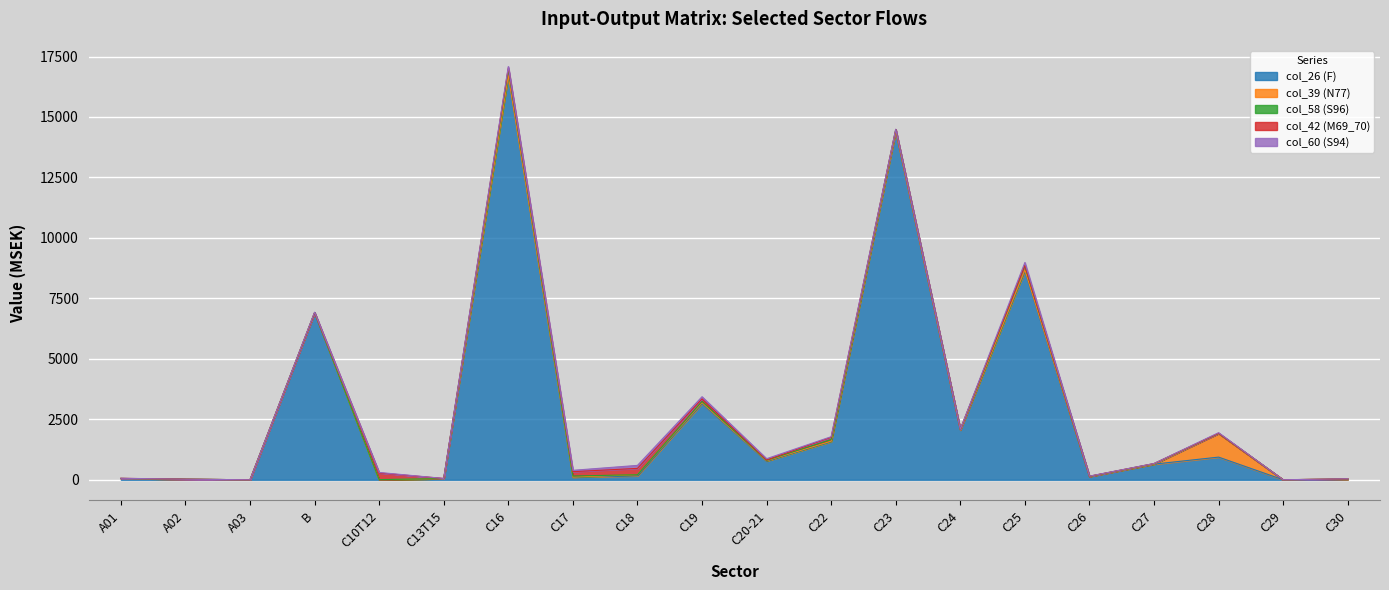

How many distinct data groups are displayed?

5